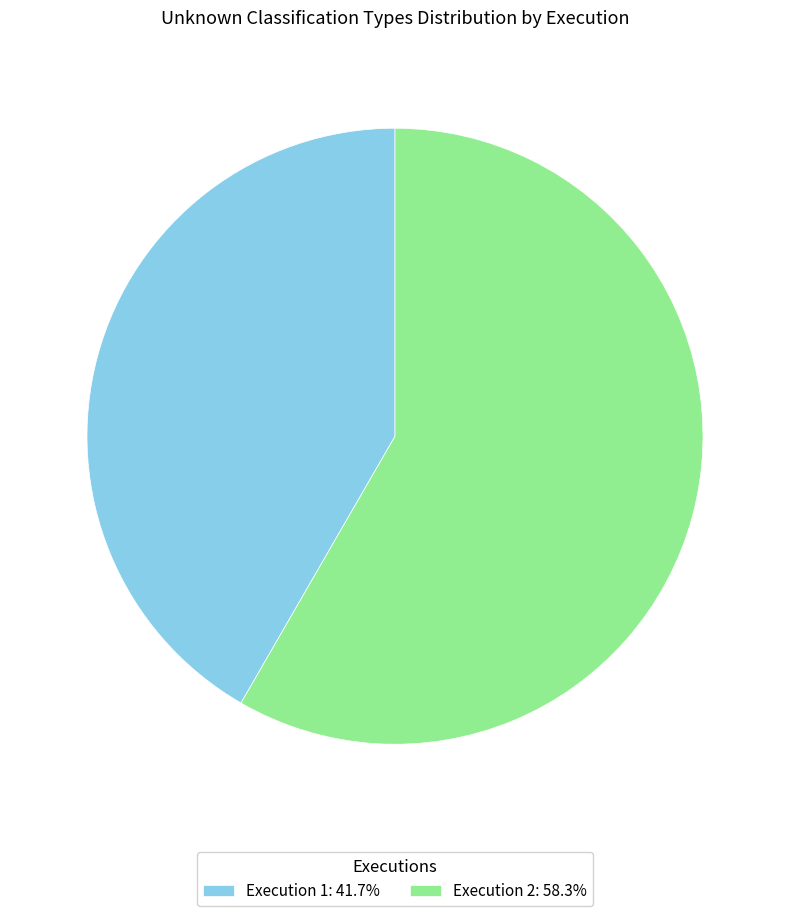

Is there any slice that represents more than half of the pie?

Yes